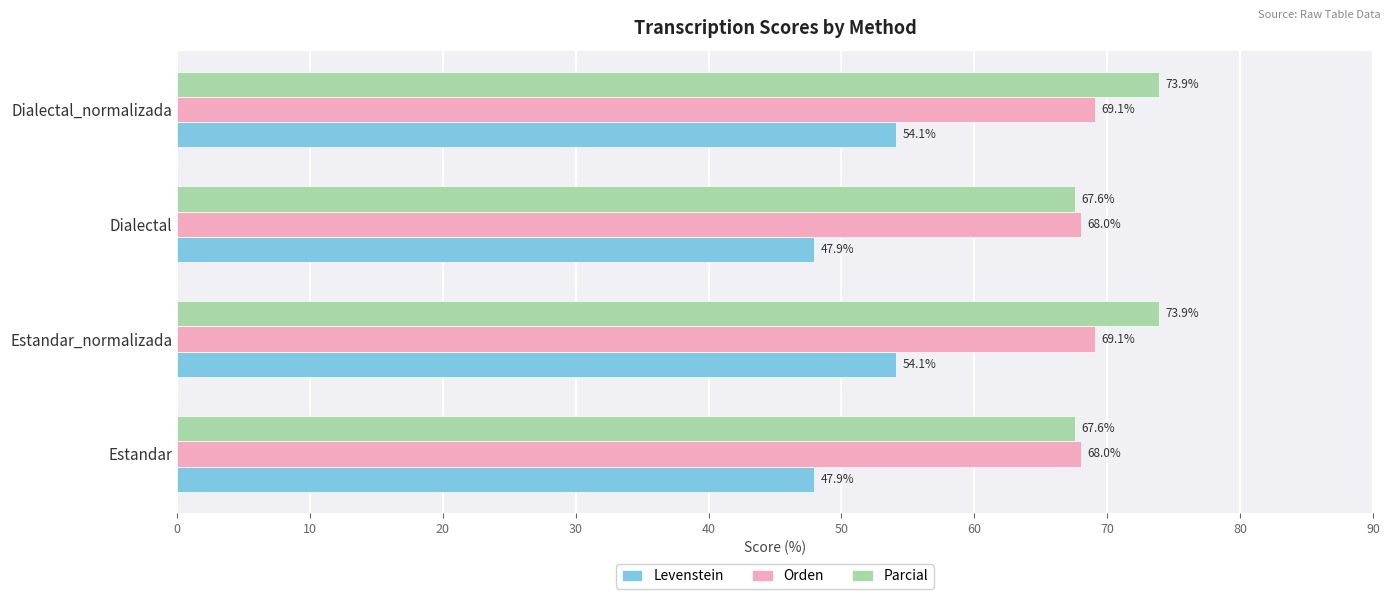

Rank the series at Estandar_normalizada from highest to lowest value.

Parcial, Orden, Levenstein